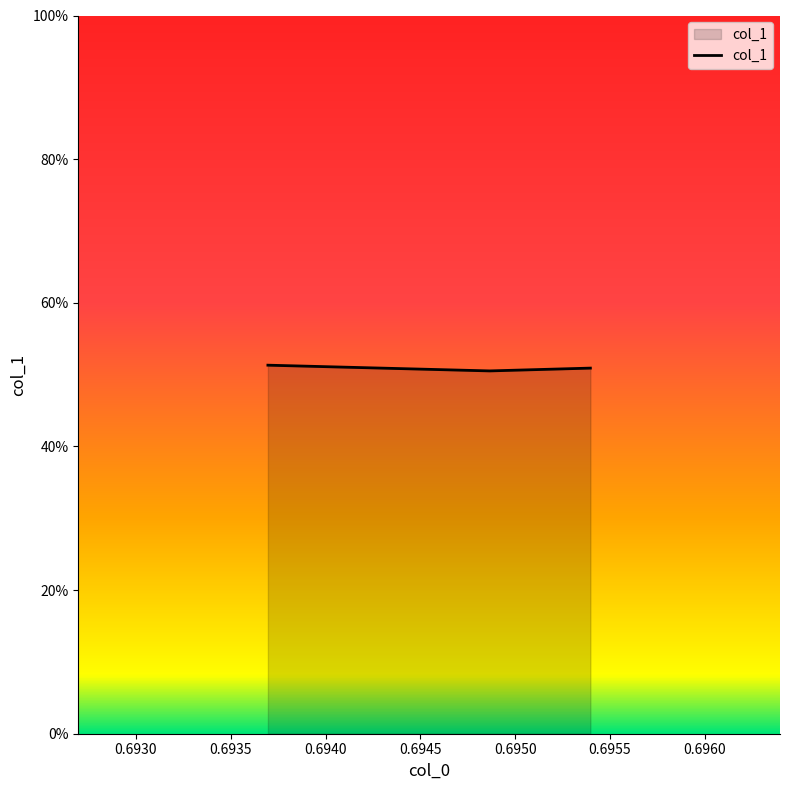

List the labels in order of value, smallest first.

0.6948655975113889, 0.6953965957037535, 0.6936959037703317